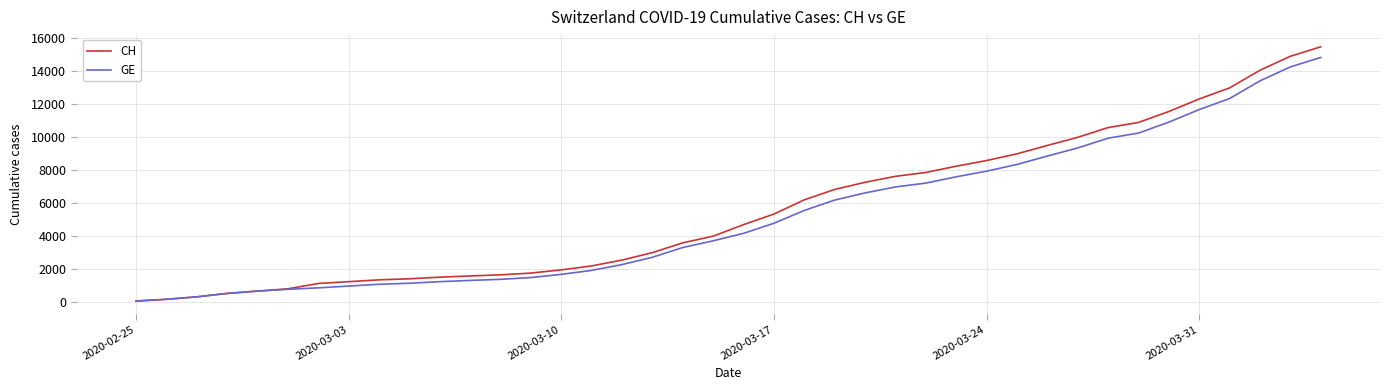

What is the maximum value shown in the chart?

15439